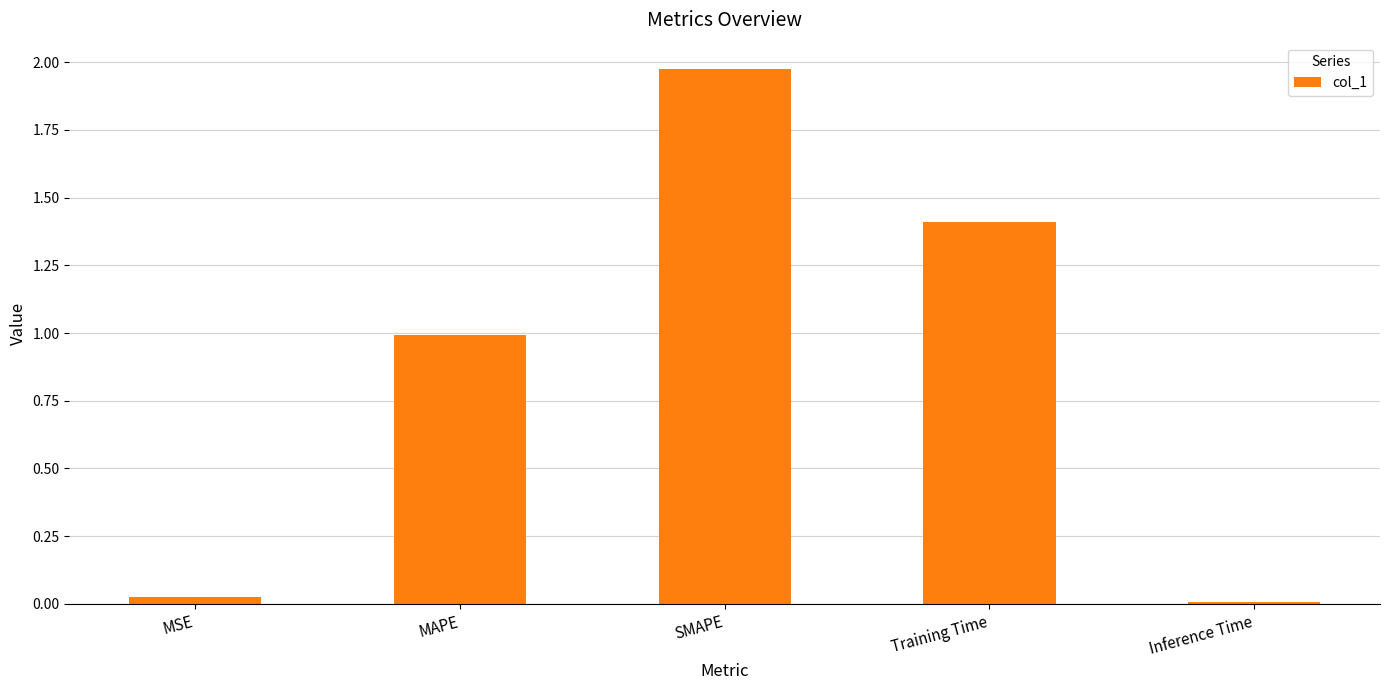

List the labels in order of value, smallest first.

Inference Time, MSE, MAPE, Training Time, SMAPE